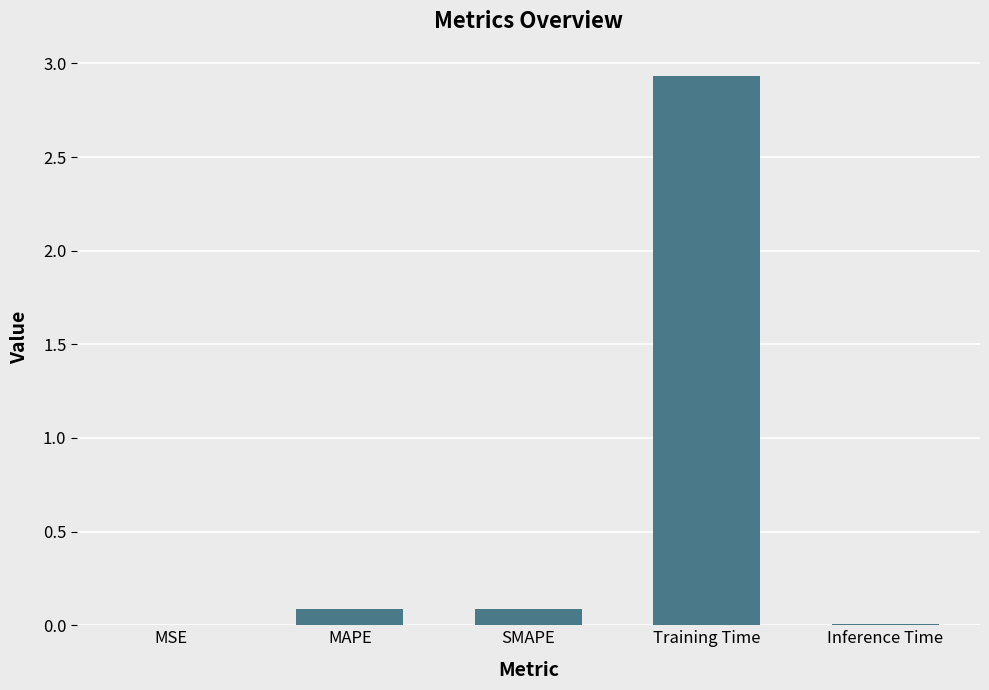

Which has a higher value, Training Time or MAPE?

Training Time